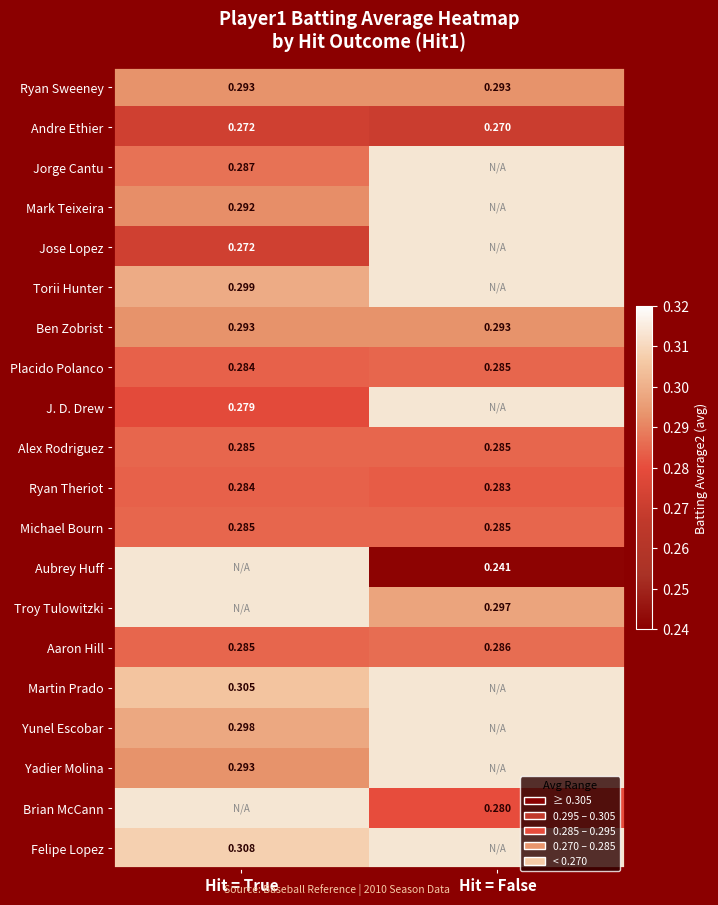

At which label does Andre Ethier reach its peak?

Hit = True